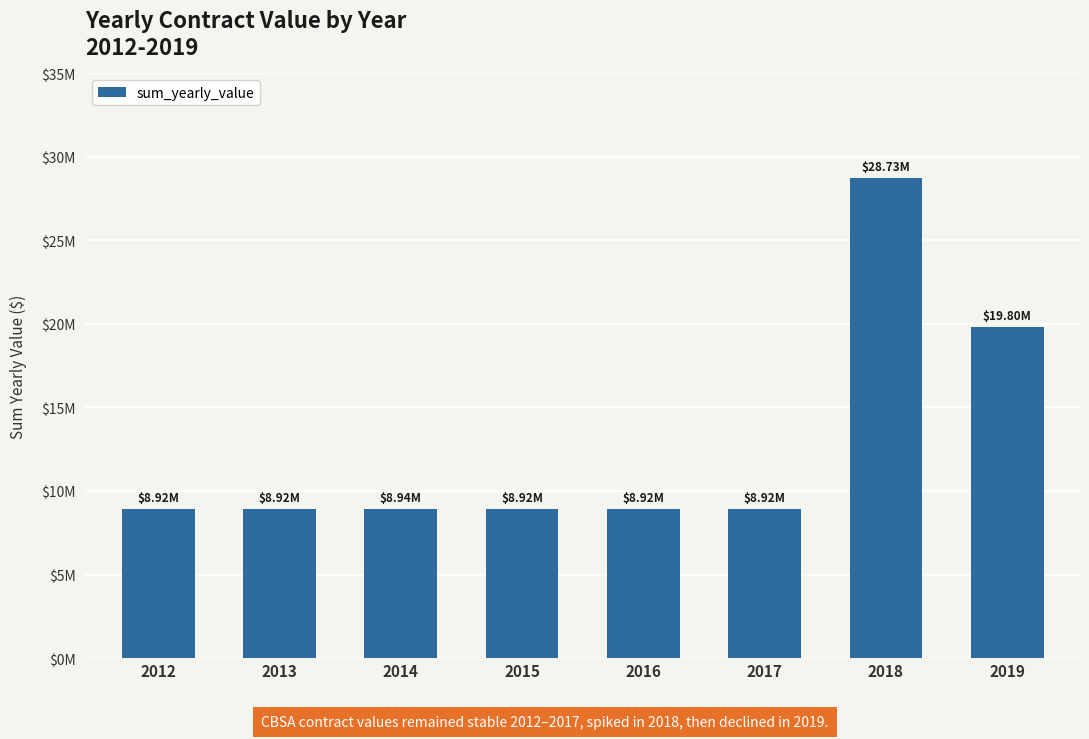

The value at 2017 is 8922456.6. True or false?

True